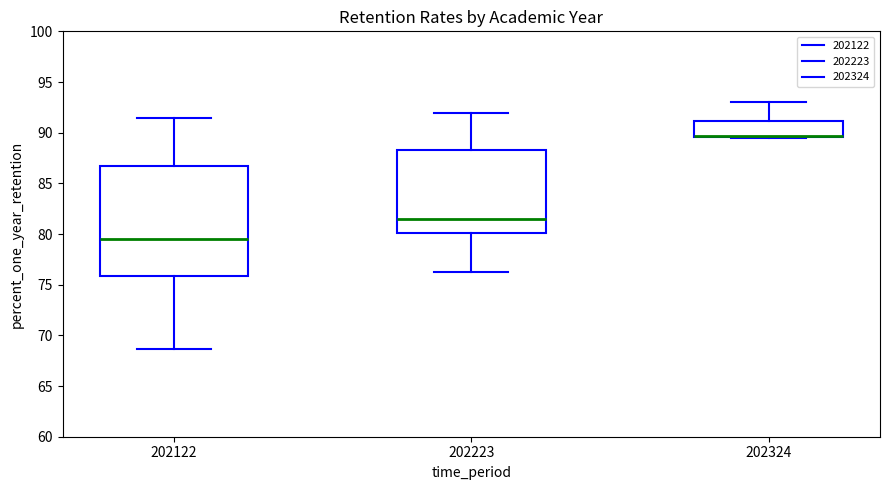

Comparing the boxes themselves (not the whiskers), which one is the tallest?

202122